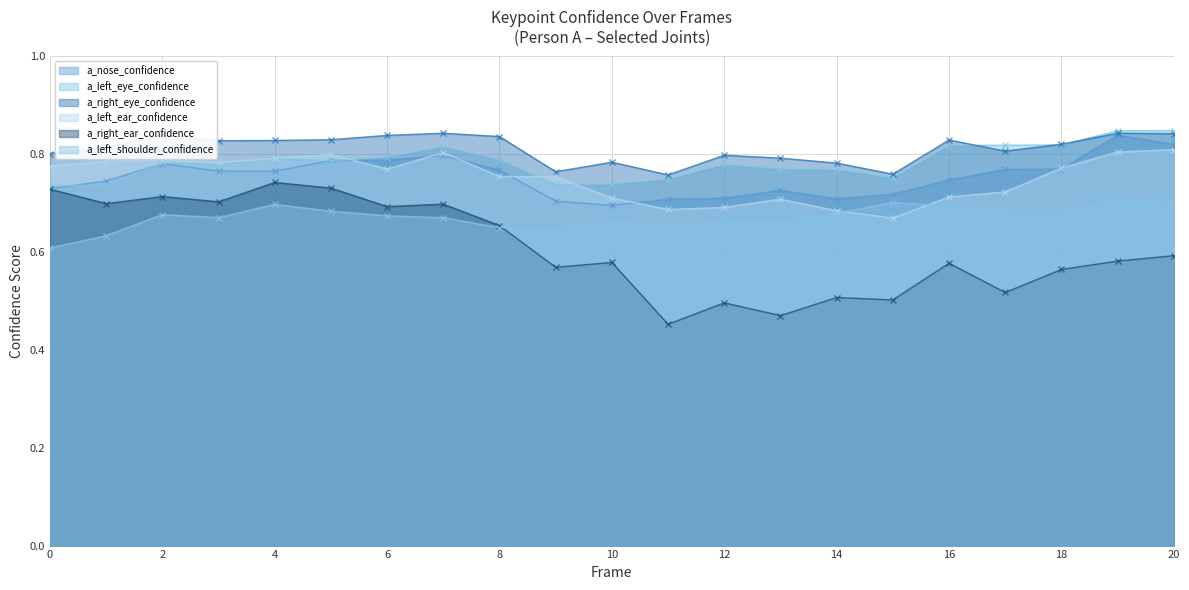

Reading right to left, list all the values displayed in this chart.

a_nose_confidence: 20=0.8	19=0.8	18=0.8	17=0.8	16=0.7	15=0.7	14=0.7	13=0.7	12=0.7	11=0.7	10=0.7	9=0.7	8=0.8	7=0.8	6=0.8	5=0.8	4=0.8	3=0.8	2=0.8	1=0.7	0=0.7
a_left_eye_confidence: 20=0.8	19=0.8	18=0.8	17=0.8	16=0.8	15=0.8	14=0.8	13=0.8	12=0.8	11=0.7	10=0.7	9=0.7	8=0.8	7=0.8	6=0.8	5=0.8	4=0.8	3=0.8	2=0.8	1=0.7	0=0.7
a_right_eye_confidence: 20=0.8	19=0.8	18=0.8	17=0.8	16=0.8	15=0.8	14=0.8	13=0.8	12=0.8	11=0.8	10=0.8	9=0.8	8=0.8	7=0.8	6=0.8	5=0.8	4=0.8	3=0.8	2=0.8	1=0.8	0=0.8
a_left_ear_confidence: 20=0.8	19=0.8	18=0.8	17=0.7	16=0.7	15=0.7	14=0.7	13=0.7	12=0.7	11=0.7	10=0.7	9=0.8	8=0.8	7=0.8	6=0.8	5=0.8	4=0.8	3=0.8	2=0.8	1=0.8	0=0.8
a_right_ear_confidence: 20=0.6	19=0.6	18=0.6	17=0.5	16=0.6	15=0.5	14=0.5	13=0.5	12=0.5	11=0.5	10=0.6	9=0.6	8=0.7	7=0.7	6=0.7	5=0.7	4=0.7	3=0.7	2=0.7	1=0.7	0=0.7
a_left_shoulder_confidence: 20=0.7	19=0.7	18=0.7	17=0.7	16=0.7	15=0.7	14=0.7	13=0.7	12=0.7	11=0.6	10=0.7	9=0.6	8=0.6	7=0.7	6=0.7	5=0.7	4=0.7	3=0.7	2=0.7	1=0.6	0=0.6